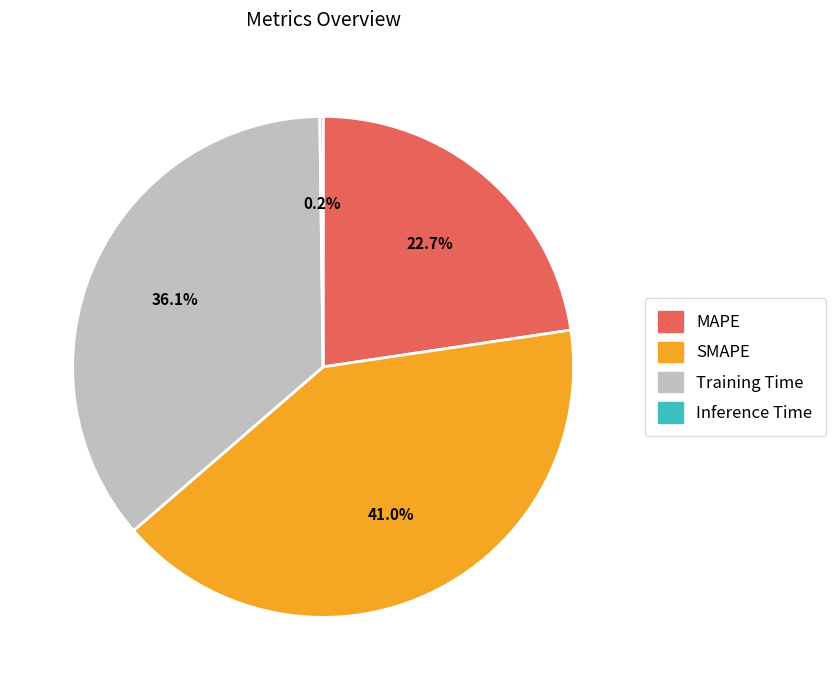

Is the sum of SMAPE and Training Time greater than half?

Yes